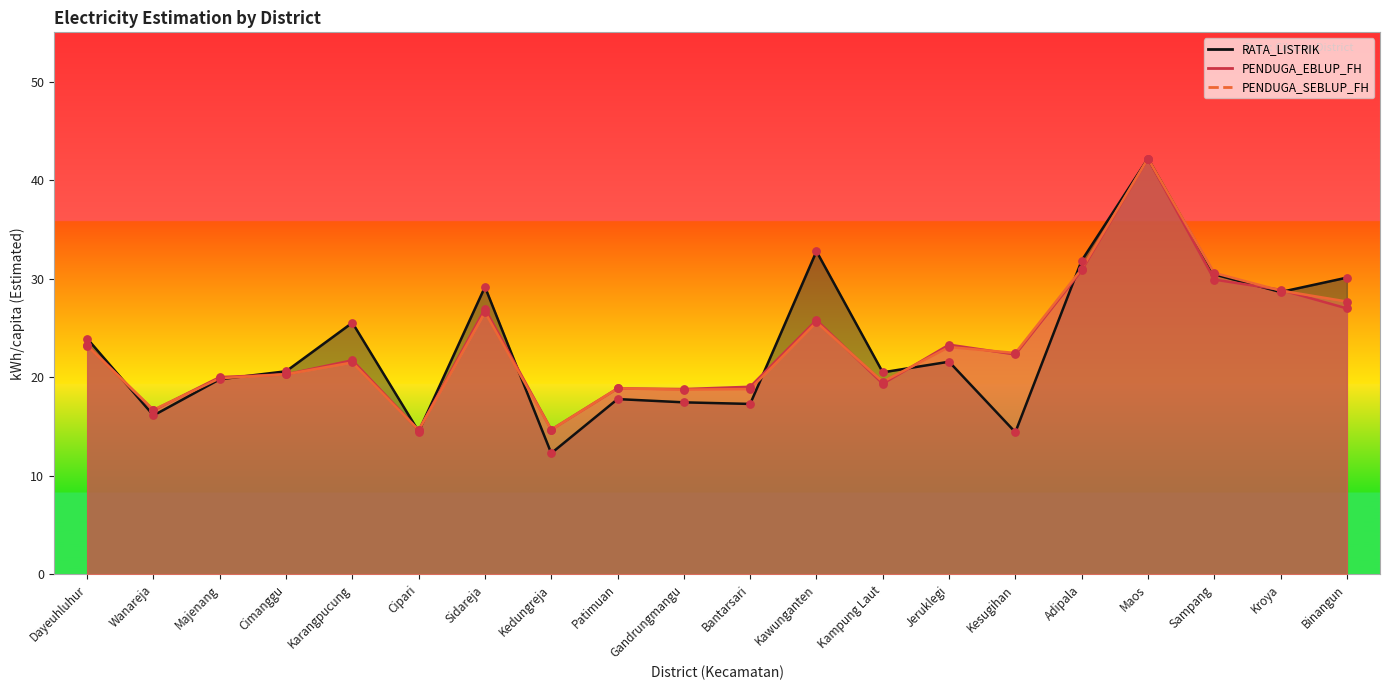

Which series contains the highest Y value?

RATA_LISTRIK